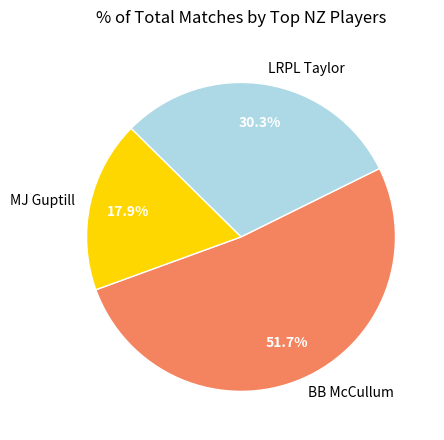

Rank the categories by value from highest to lowest.

BB McCullum, LRPL Taylor, MJ Guptill